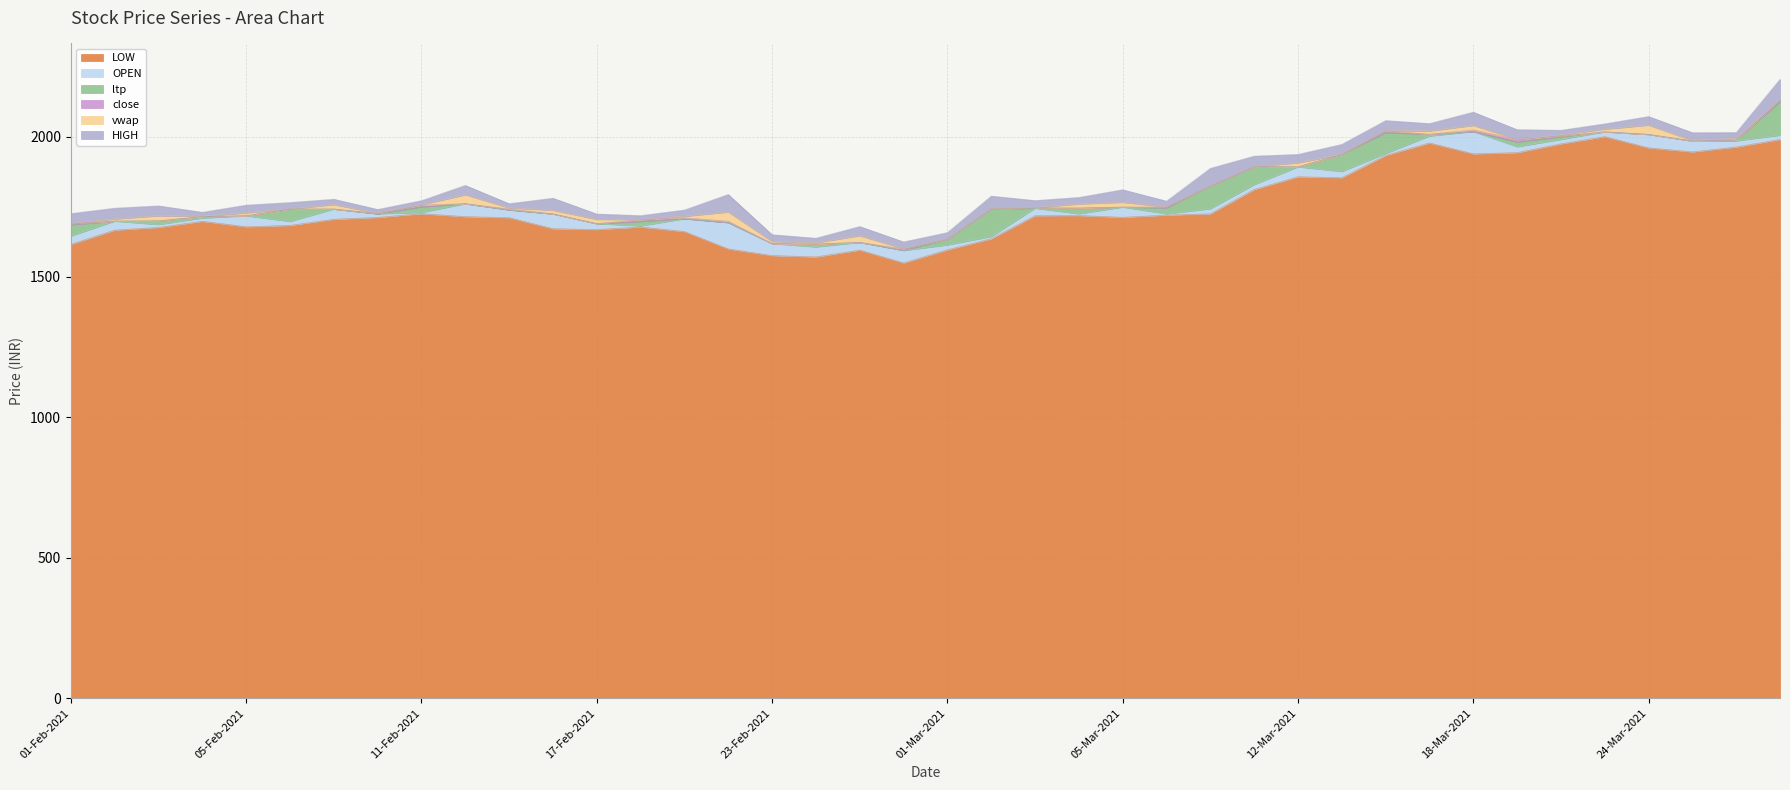

At which category does the chart reach its peak across all series?

30-Mar-2021